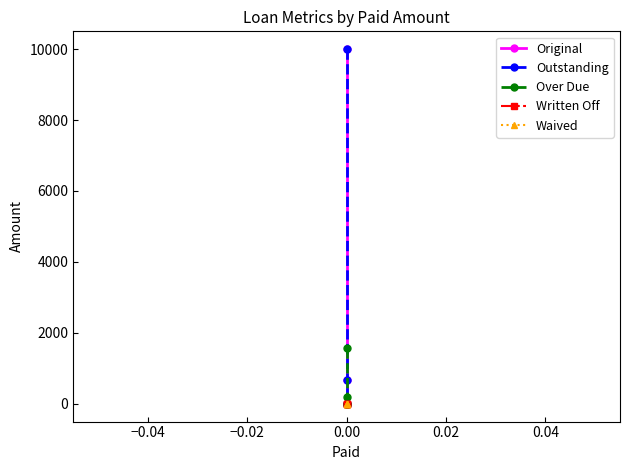

How many lines are shown in the chart?

5